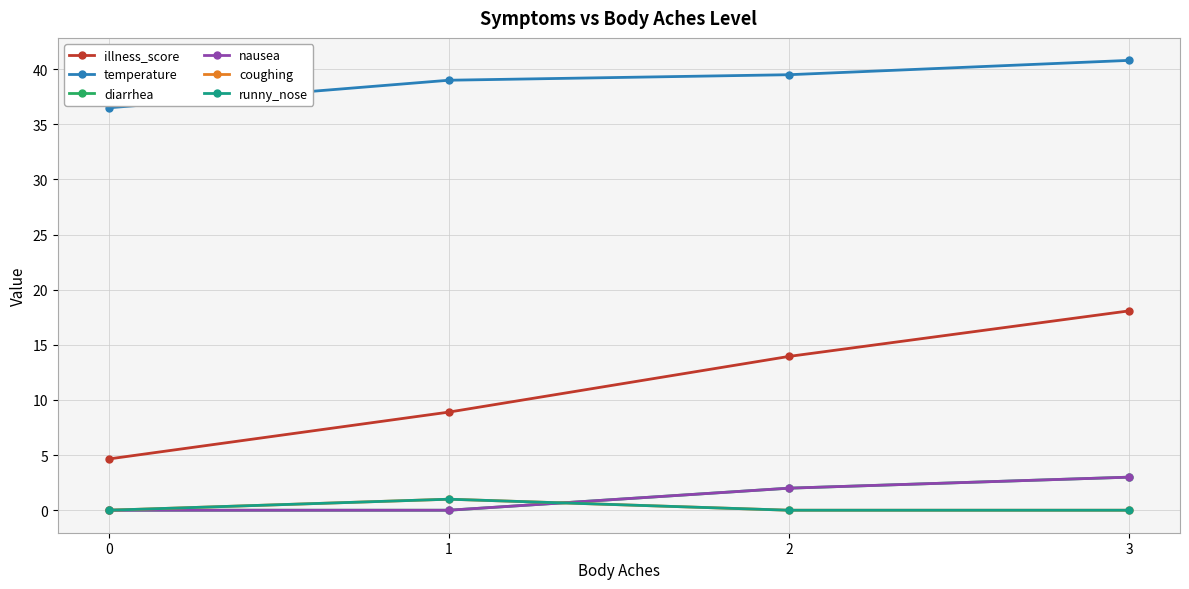

Where is temperature nearest to the value 38?

1